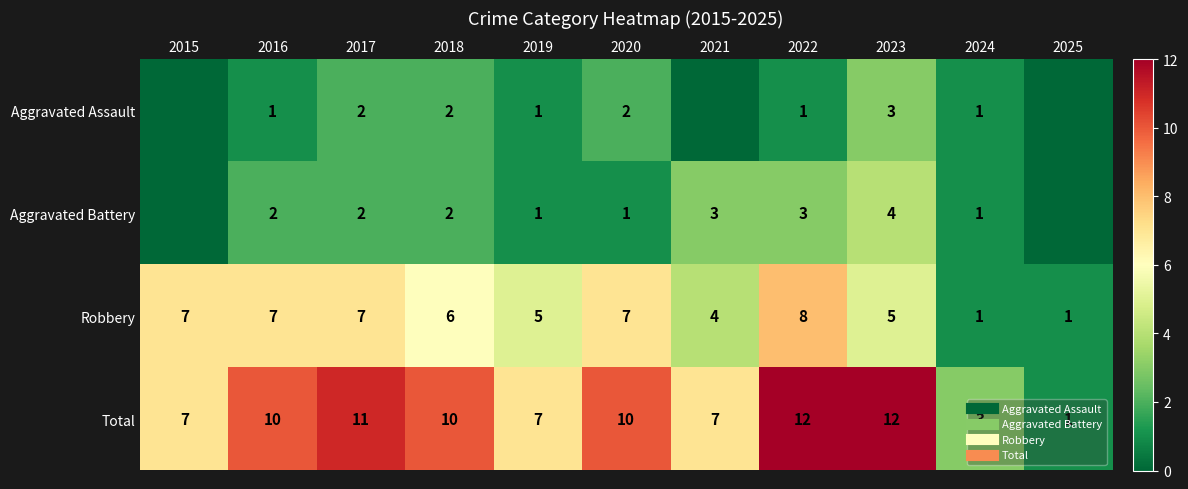

At which label does Aggravated Assault first exceed 1?

2017